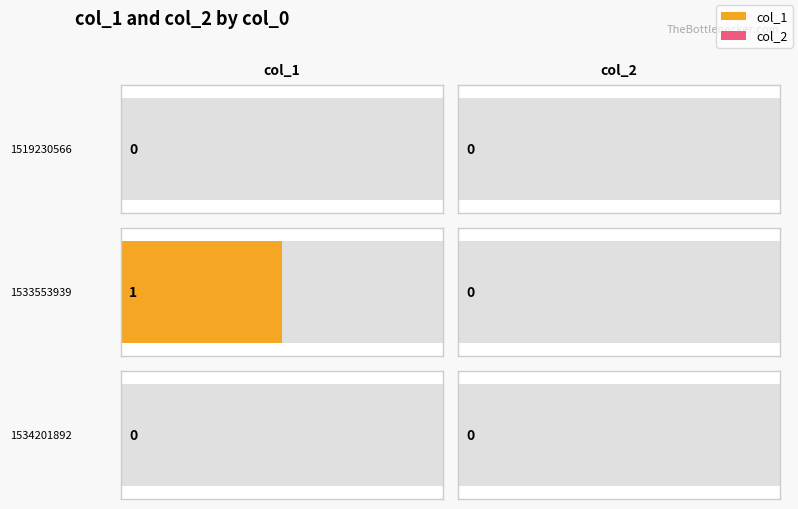

True or false: col_1 has a value of 0 at 1534201892.

True